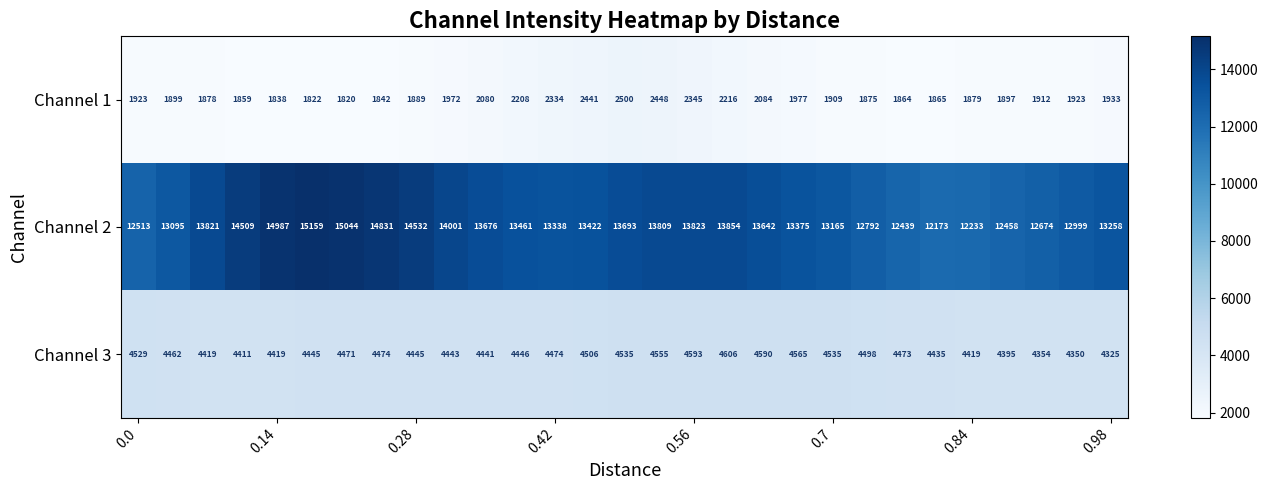

Which series has the largest range (max minus min)?

Channel 2